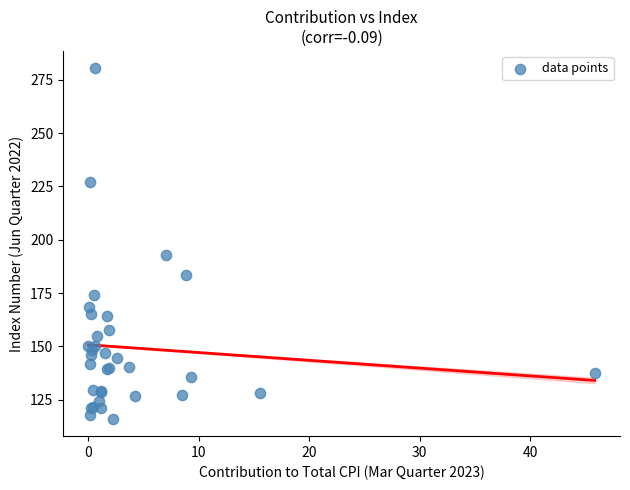

What Y value in the scatter plot is closest to 198?

192.6